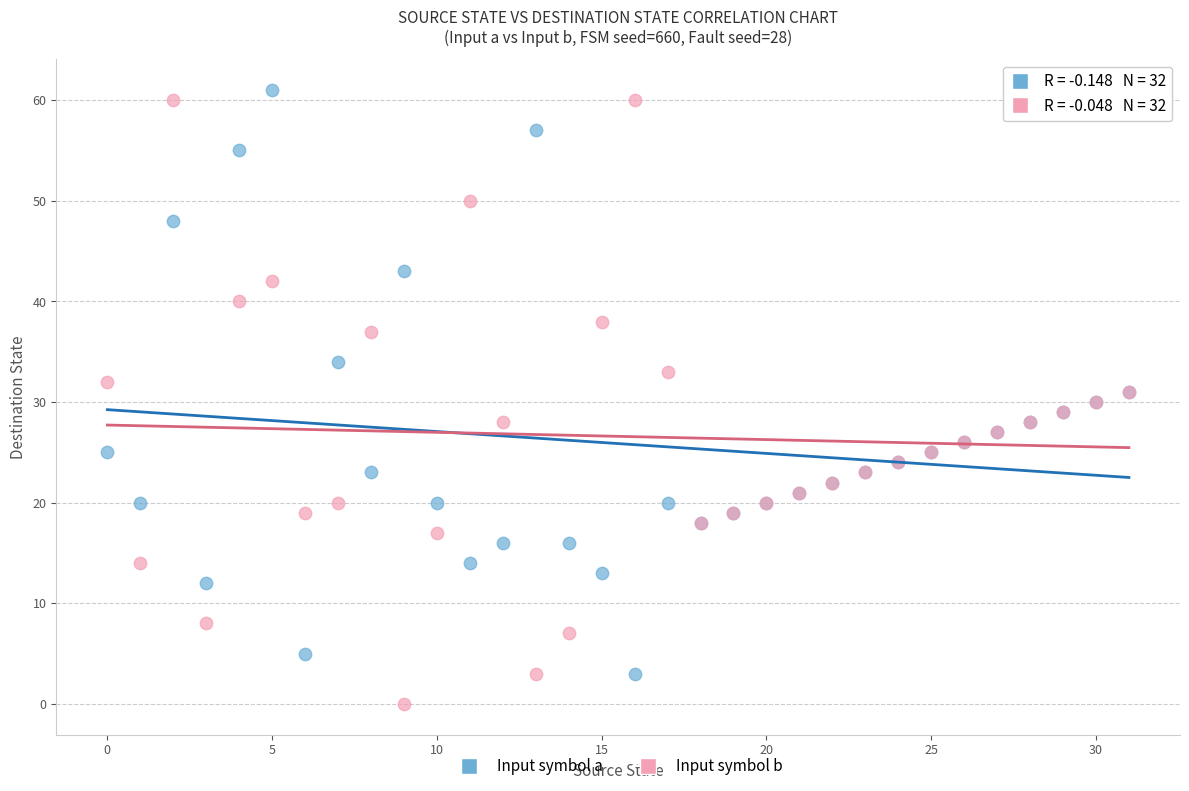

Which series contains the lowest Y value?

Input symbol b